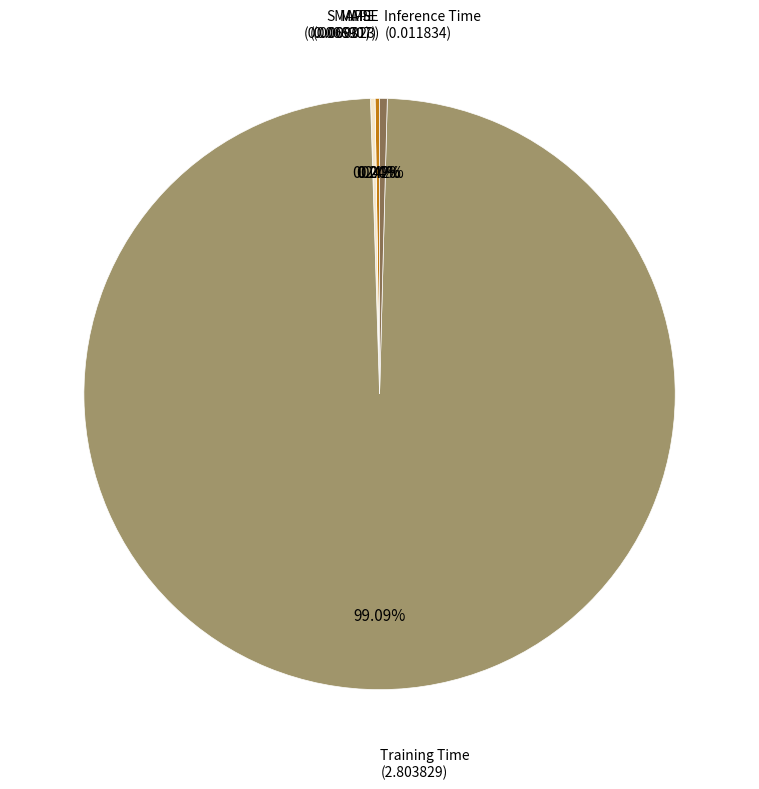

Is there a majority slice in this chart?

Yes